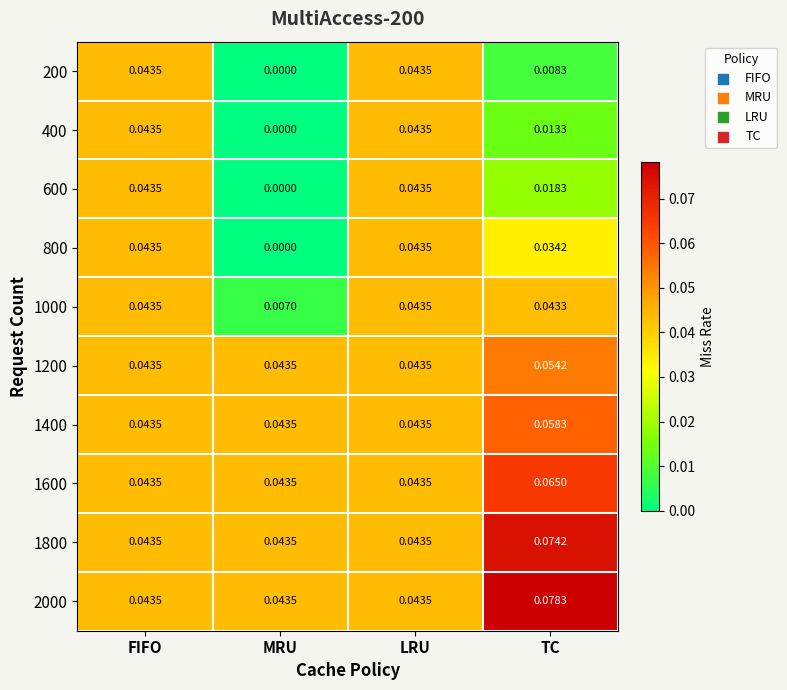

Rank the series at TC from lowest to highest value.

200, 400, 600, 800, 1000, 1200, 1400, 1600, 1800, 2000